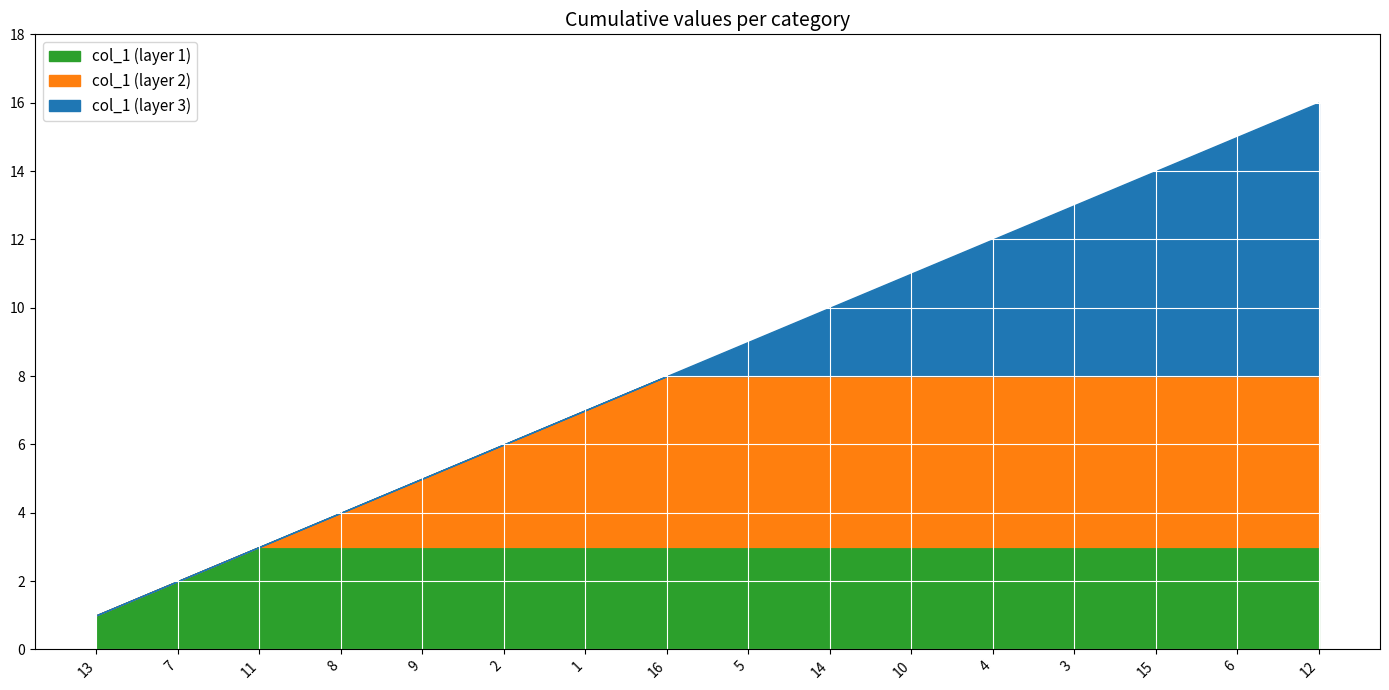

What is the label of the 4th point from the left?

8